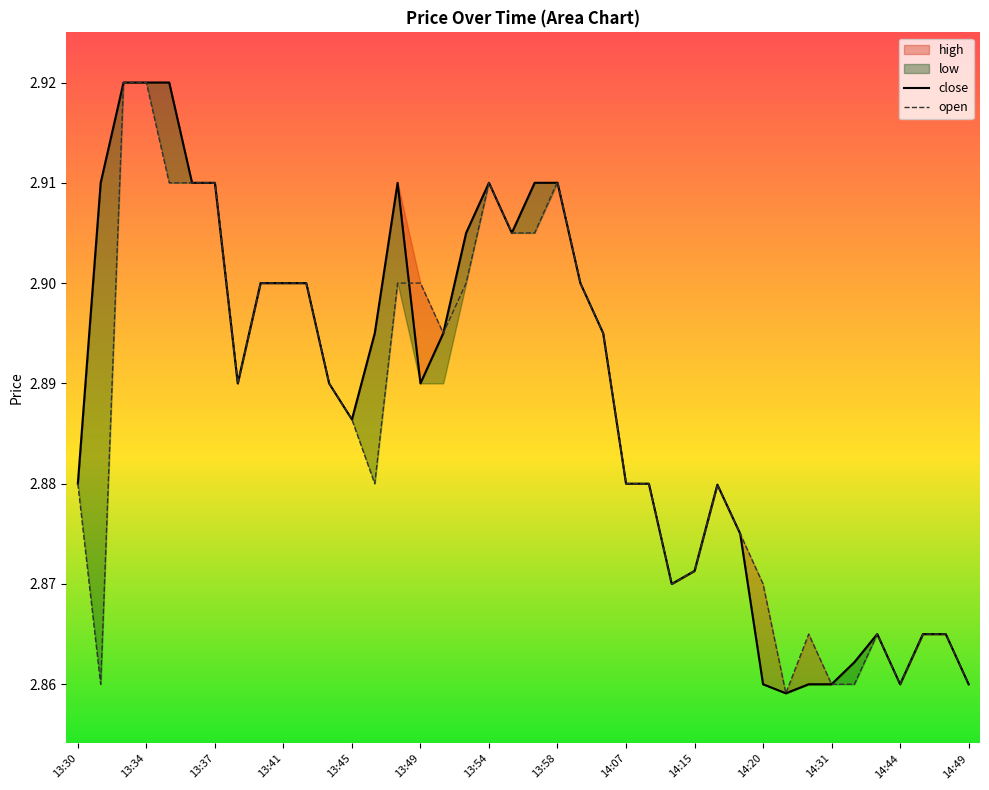

How many times do close and low cross each other?

2